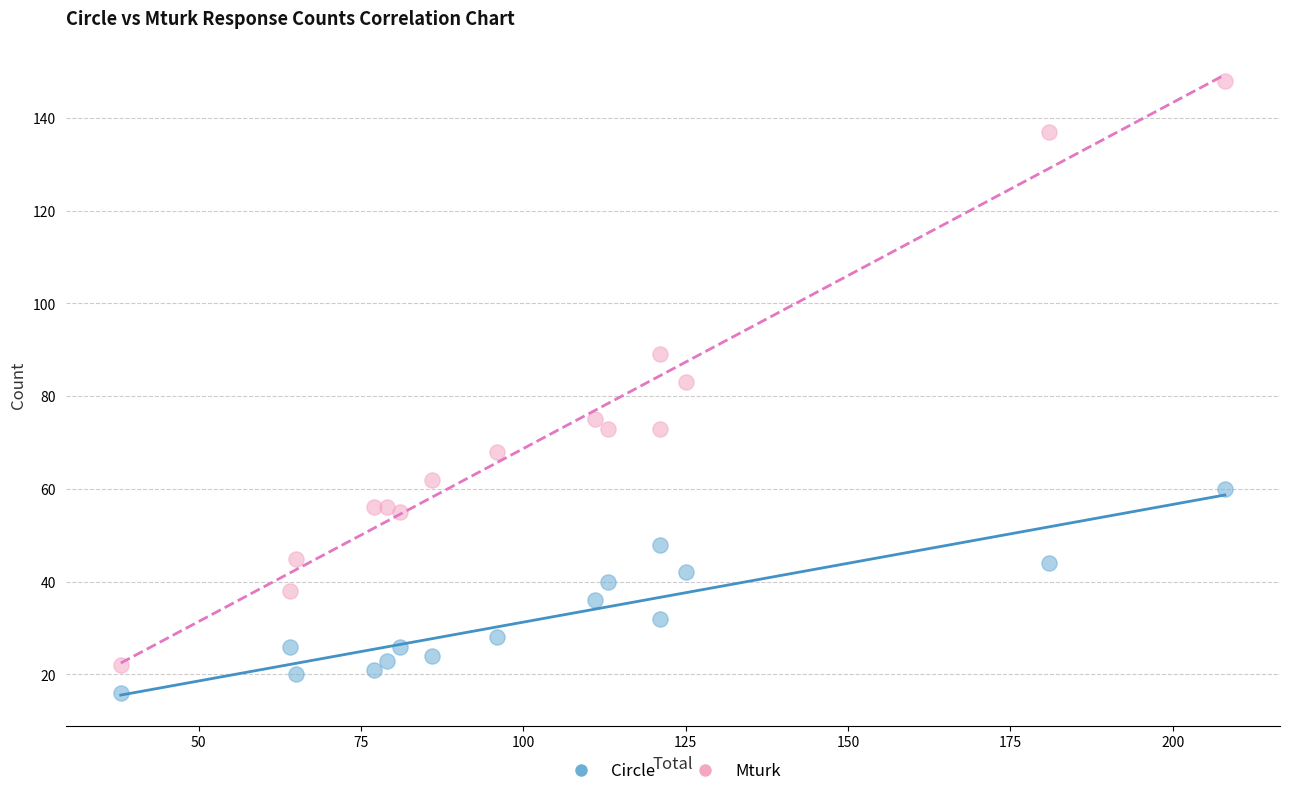

What are all the series names shown in the legend?

Circle, Mturk